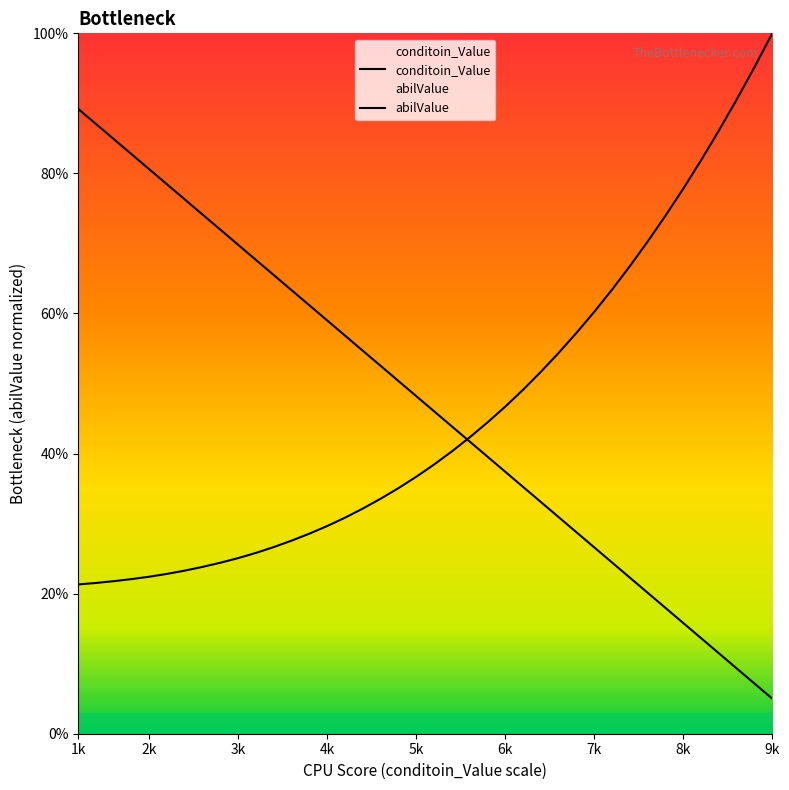

Reading left to right, list all the values displayed in this chart.

conditoin_Value: 0.9	0.9	0.8	0.8	0.8	0.8	0.8	0.7	0.7	0.7	0.7	0.7	0.6	0.6	0.6	0.6	0.5	0.5	0.5	0.5	0.5	0.4	0.4	0.4	0.4	0.4	0.3	0.3	0.3	0.3	0.2	0.2	0.2	0.2	0.2	0.1	0.1	0.1	0.1	0.1
abilValue: 0.2	0.2	0.2	0.2	0.2	0.2	0.2	0.2	0.2	0.3	0.3	0.3	0.3	0.3	0.3	0.3	0.3	0.3	0.4	0.4	0.4	0.4	0.4	0.4	0.5	0.5	0.5	0.5	0.6	0.6	0.6	0.7	0.7	0.7	0.8	0.8	0.9	0.9	1.0	1.0